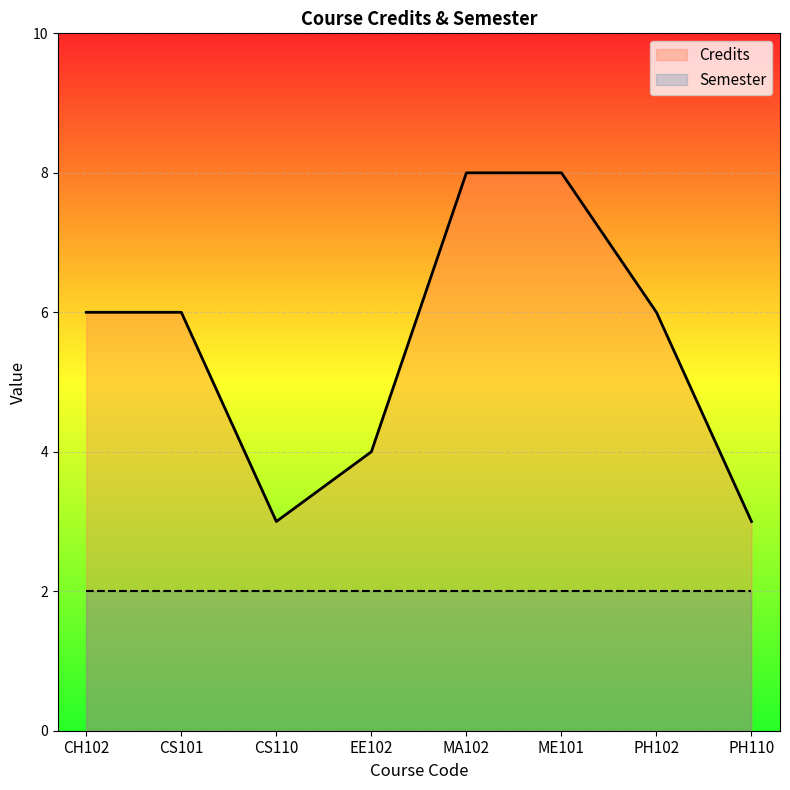

What is the value of the 4th point from the left?

4